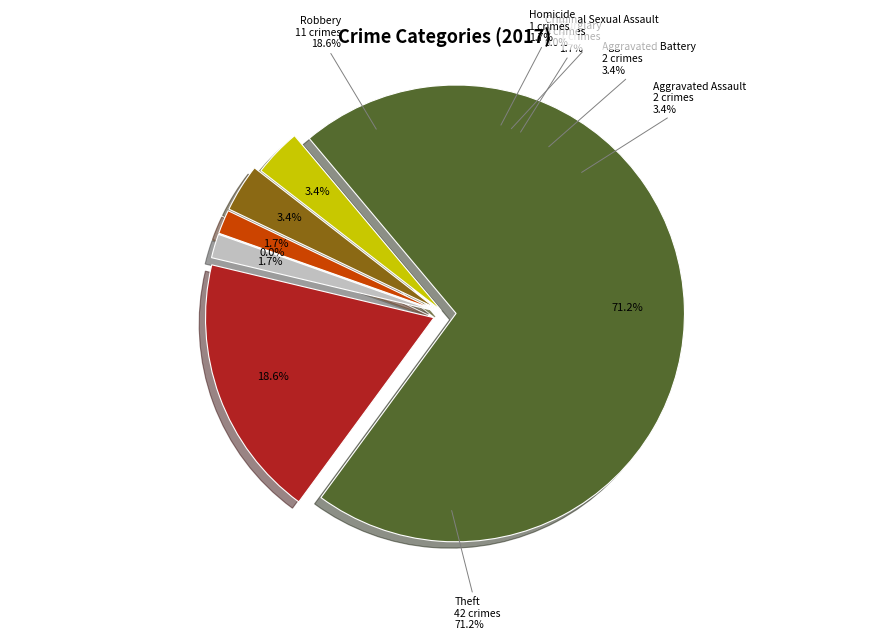

To the nearest percent, what percentage of the pie is Aggravated Battery?

3%